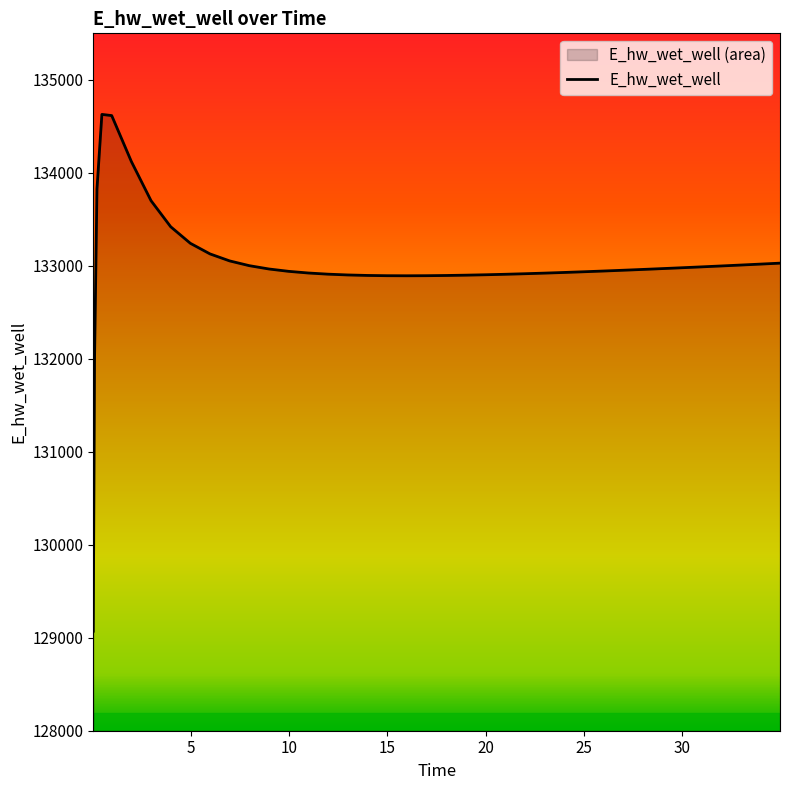

Where is the data nearest to the value 131849?

0.09375